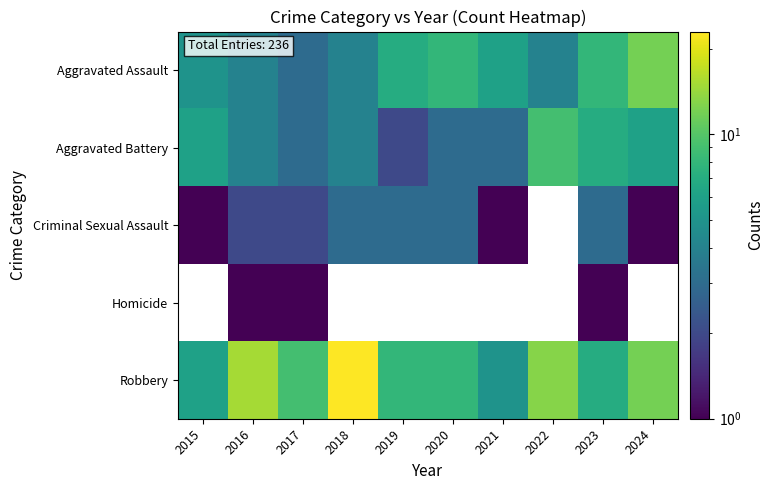

How many series are shown in this chart?

5